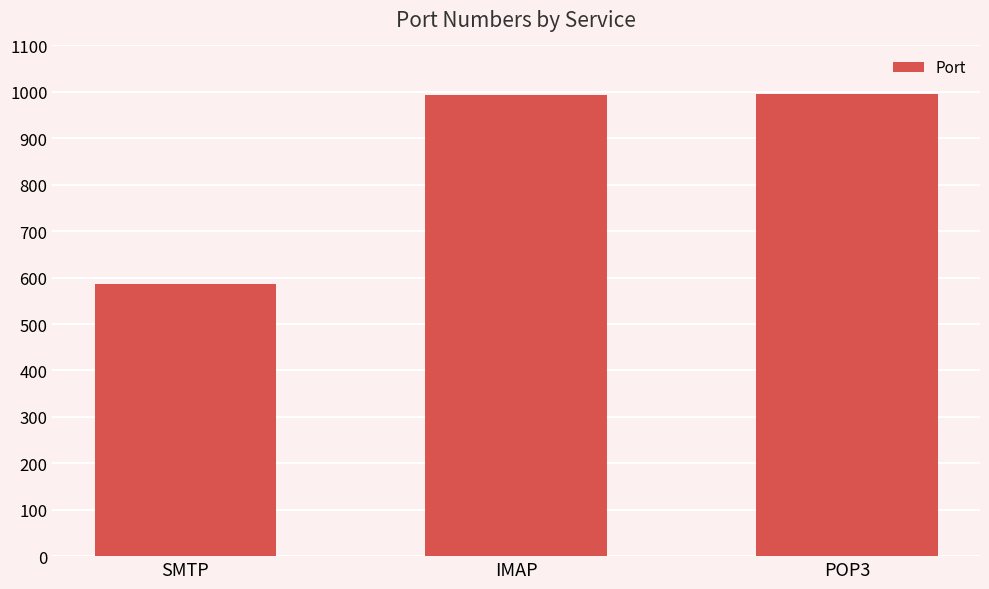

True or false: the data shows 995 at POP3.

True